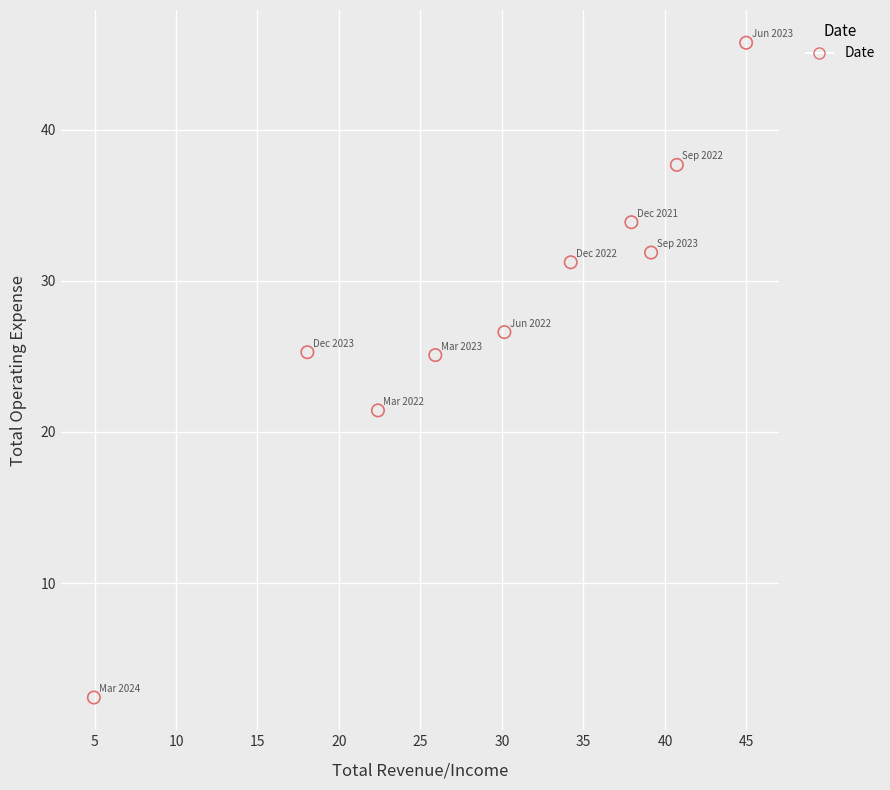

What is the average X value?

29.8